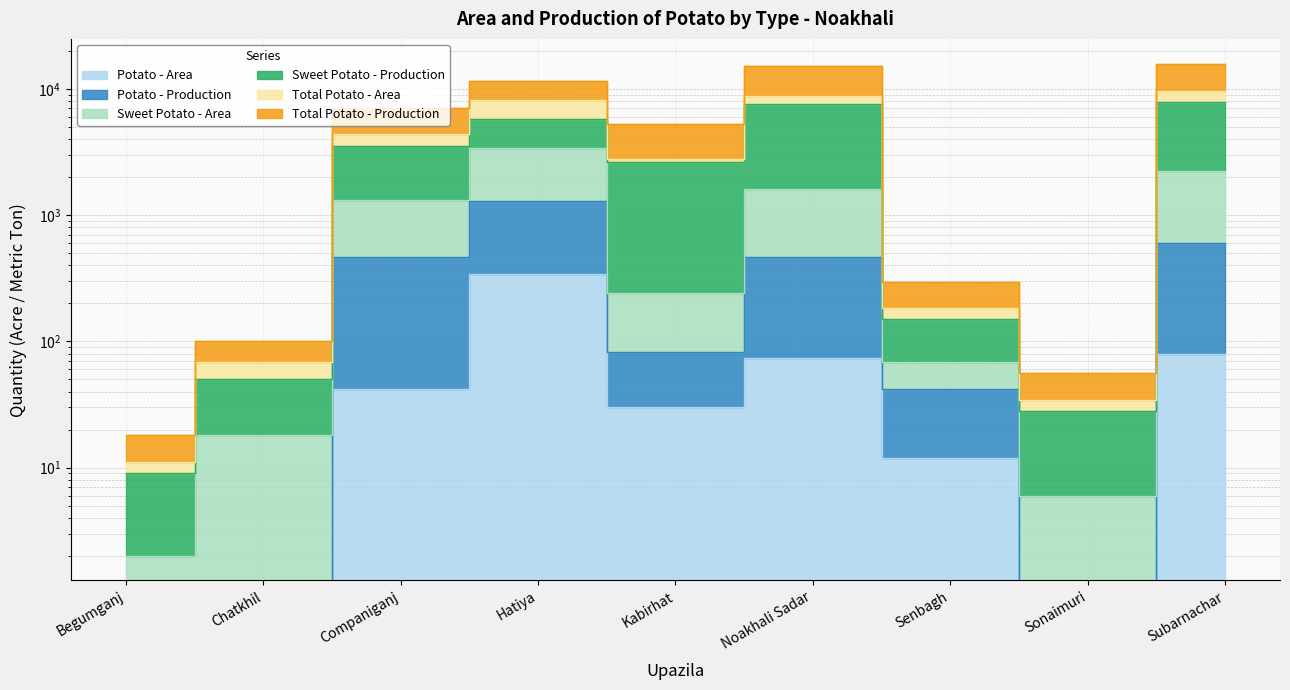

Which category has the highest value in the Potato - Area series?

Hatiya